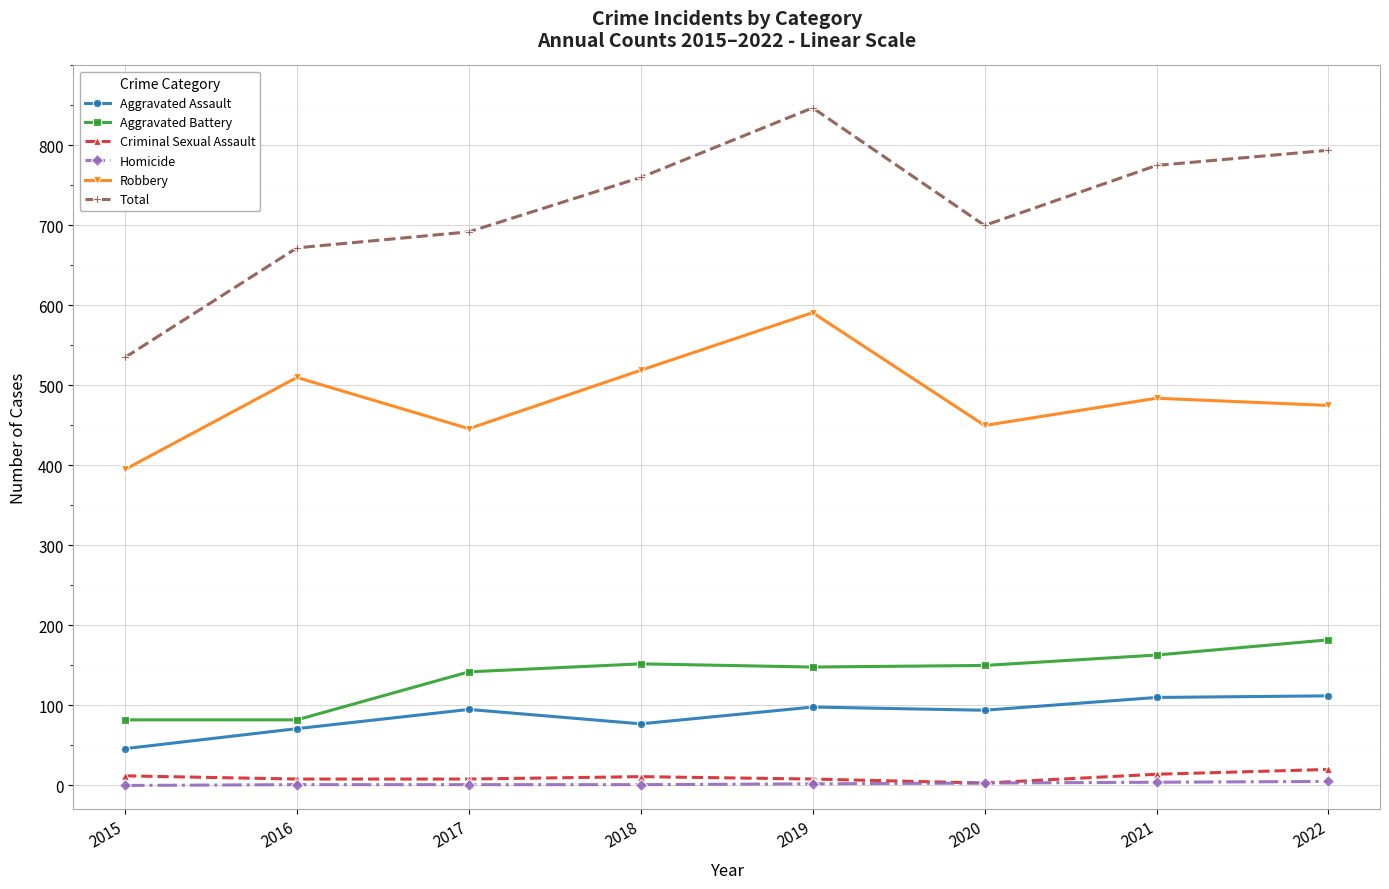

What is the highest value of the Aggravated Battery series?

182